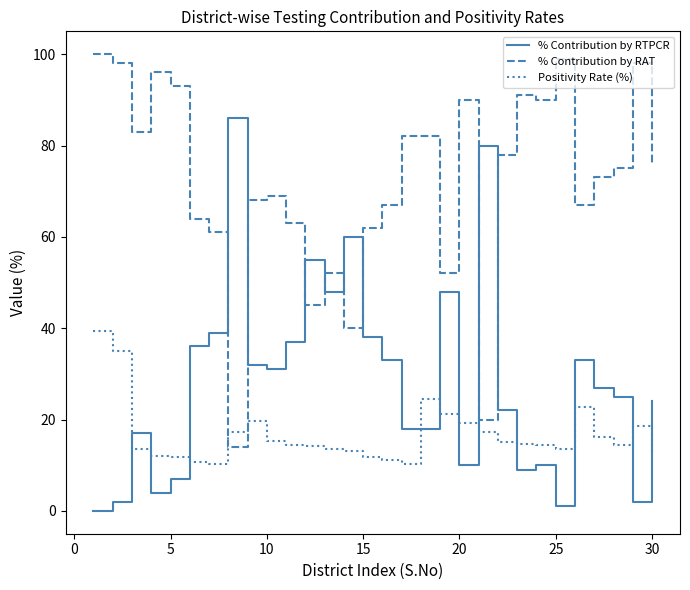

What is the highest value of the Positivity Rate (%) series?

39.4